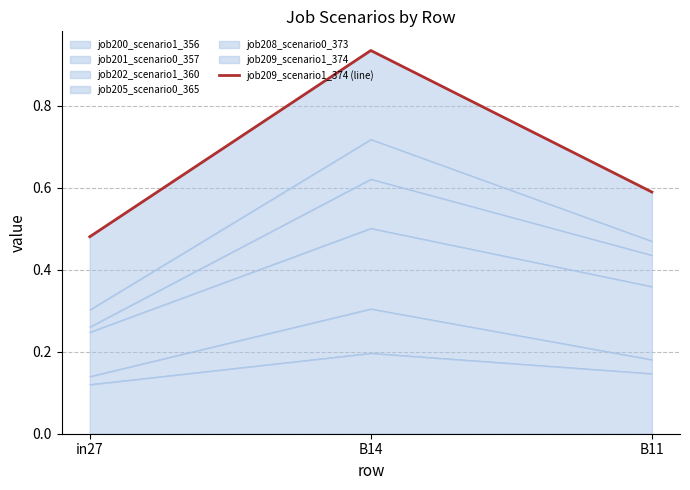

Rank the categories by value from lowest to highest.

in27, B11, B14